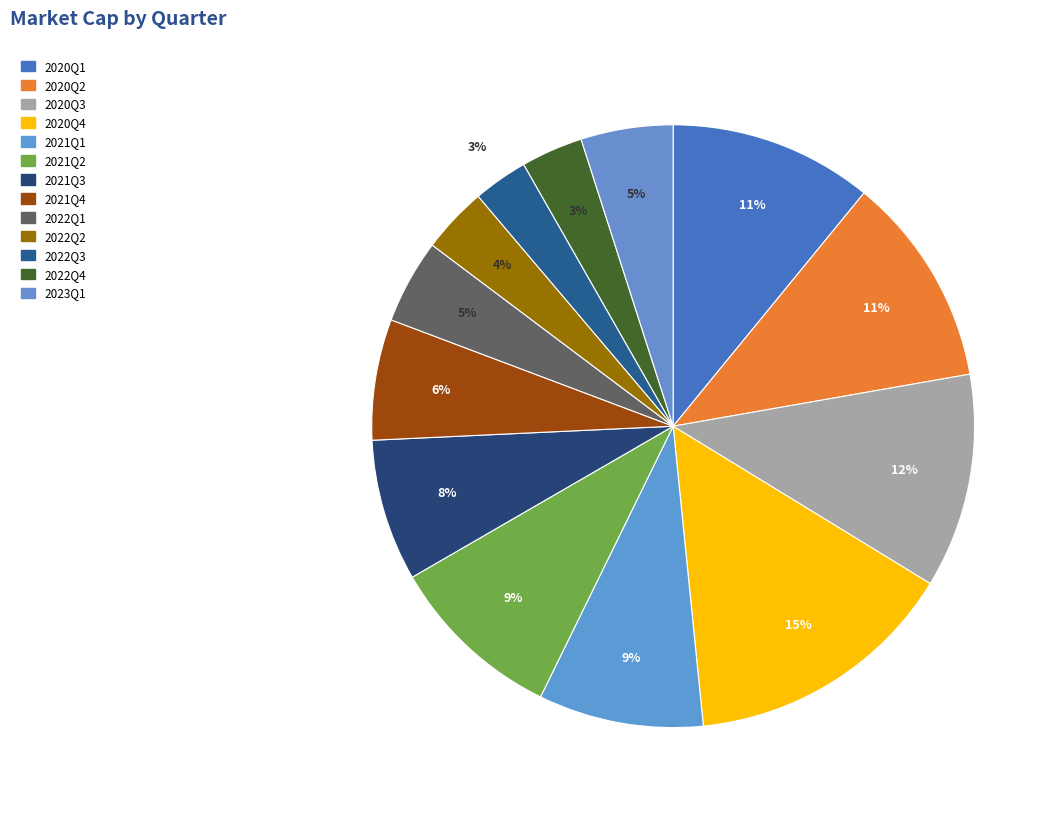

The 2022Q3 slice represents 3% of the pie. True or false?

True